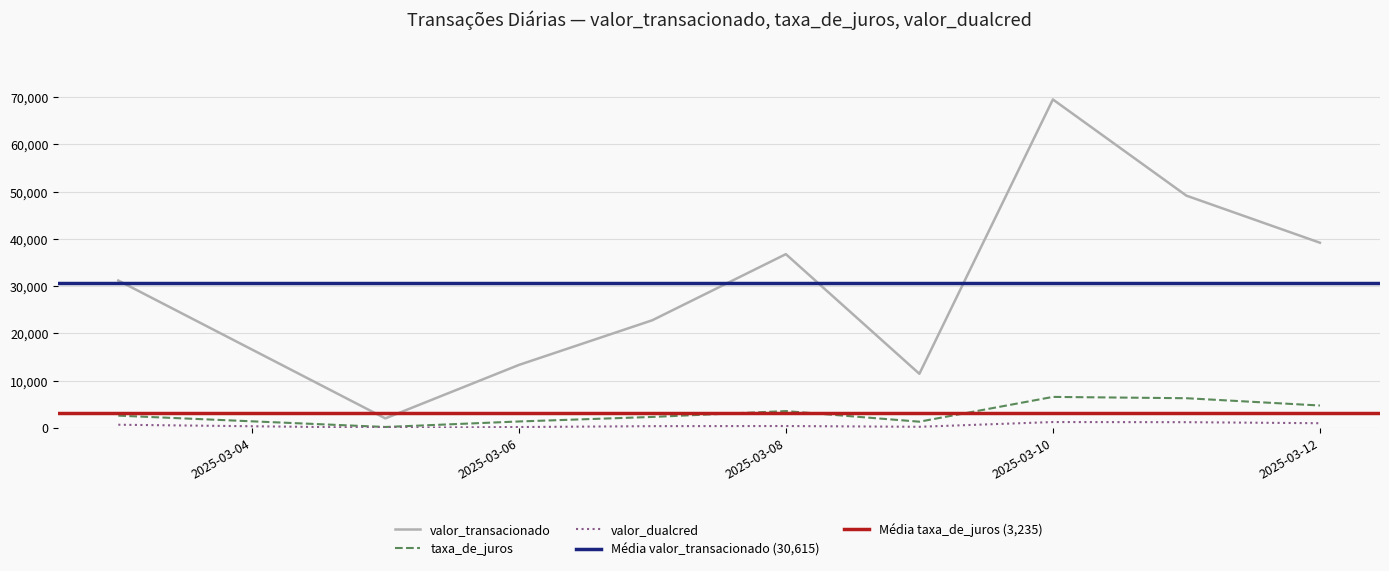

What is the total value across all series at 32?

44040.0